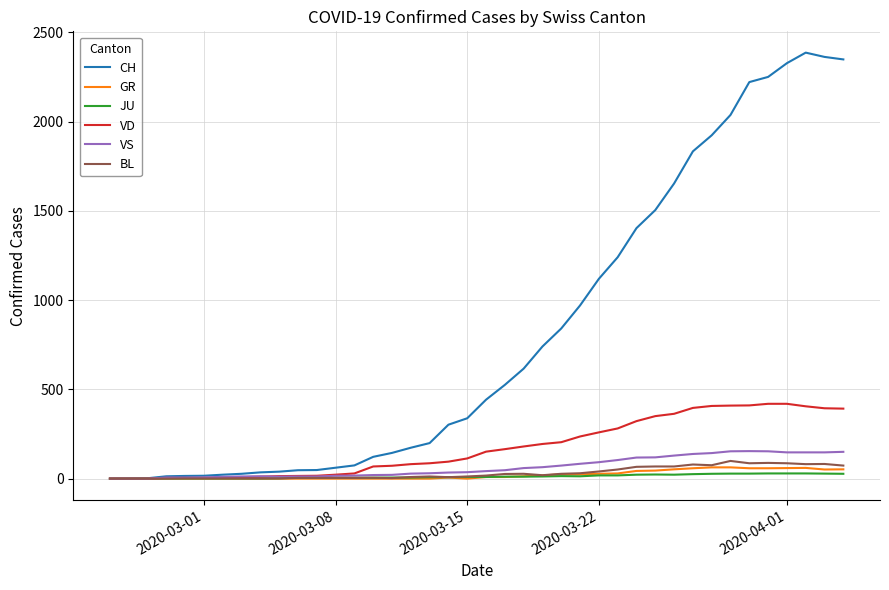

Which series has the largest total across all categories?

CH